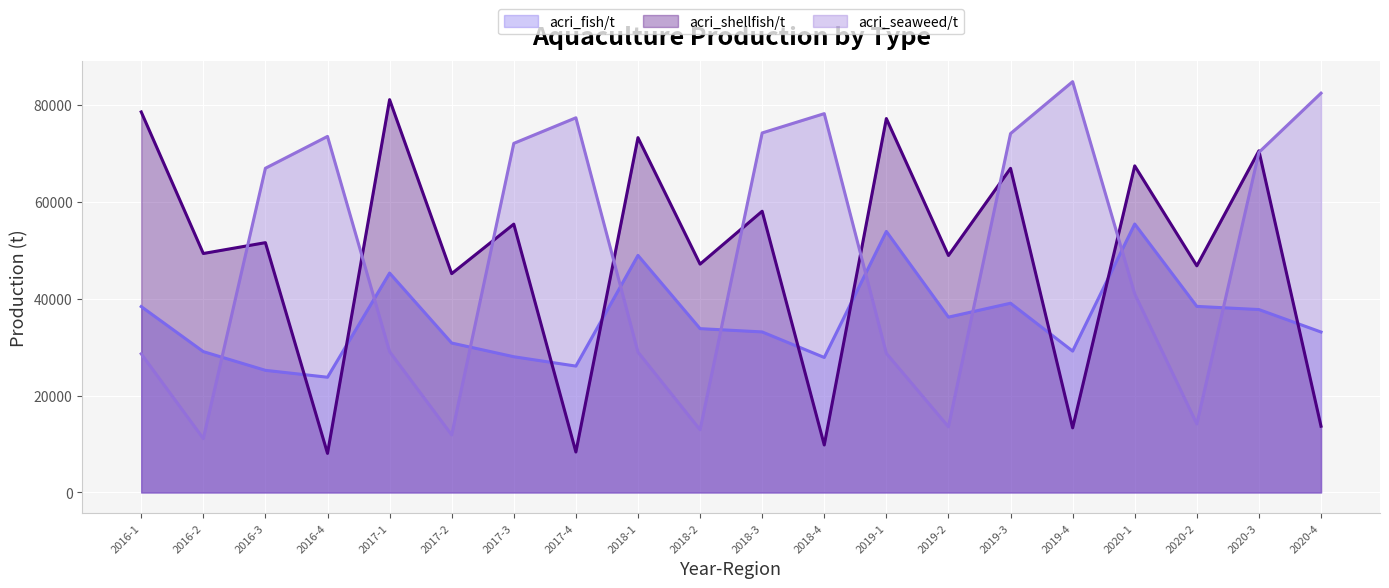

How many lines are shown in the chart?

3